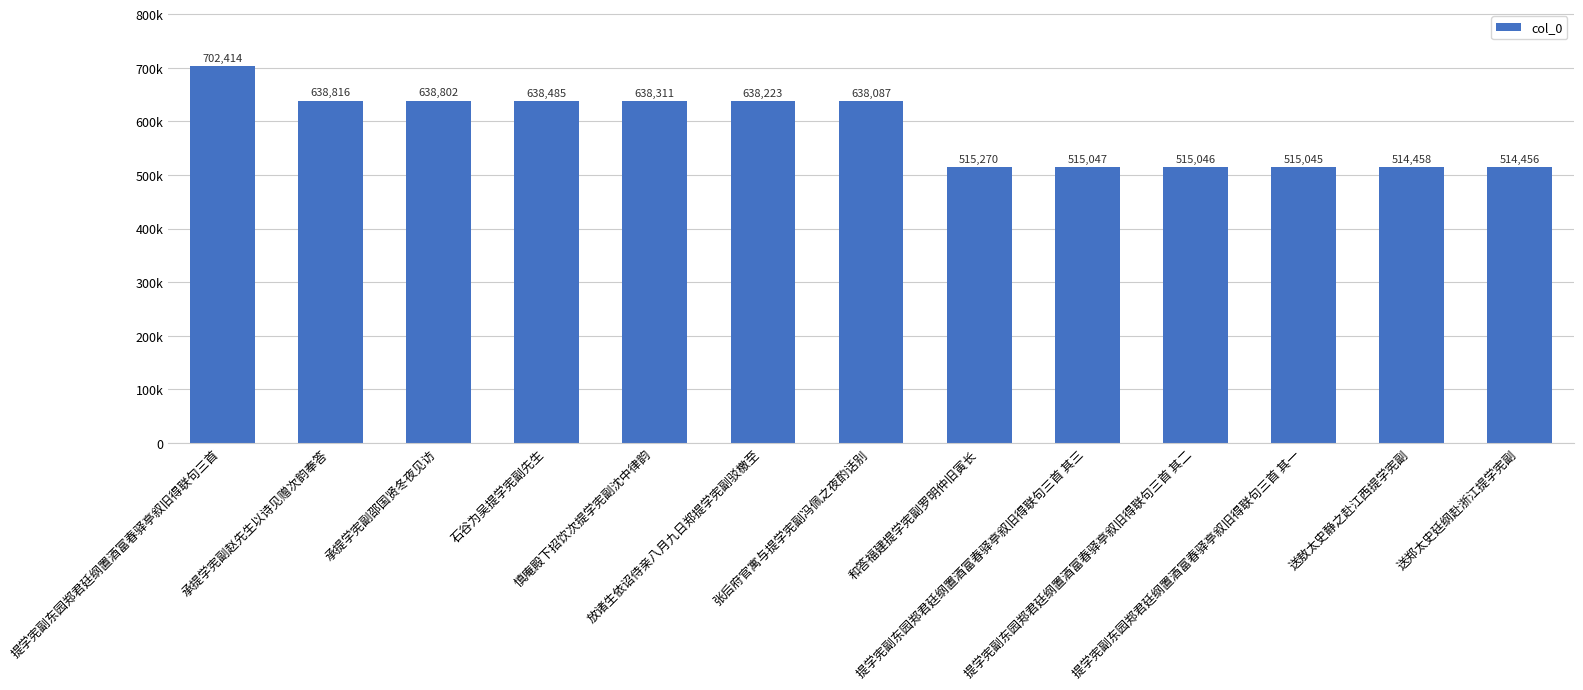

Where does the data first go above 638087?

提学宪副东园郑君廷纲置酒富春驿亭叙旧得联句三首